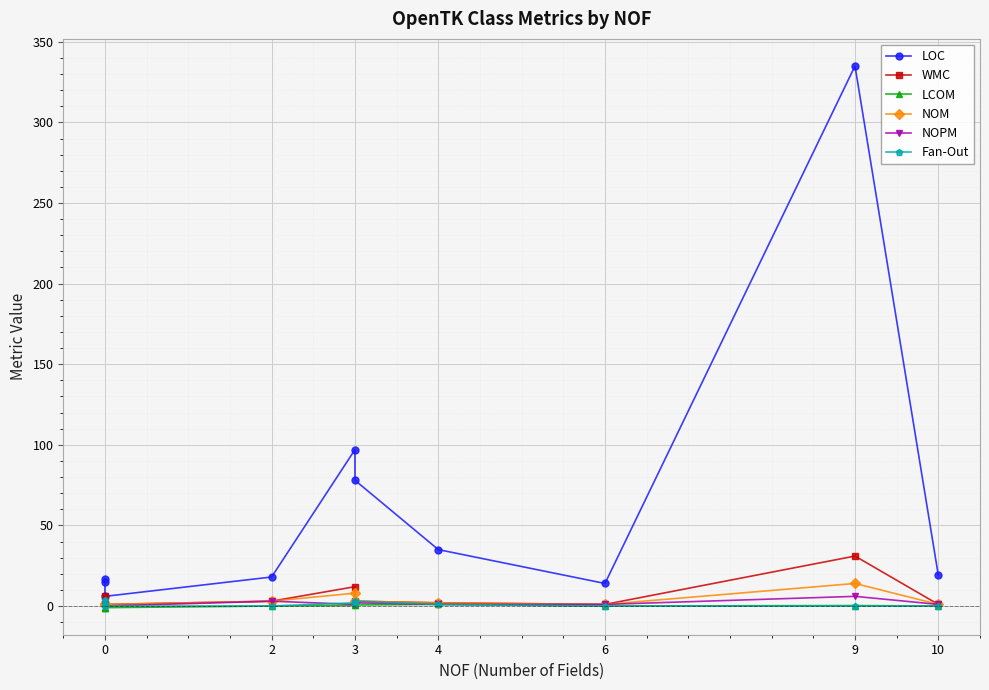

How many values in NOPM are above zero?

9